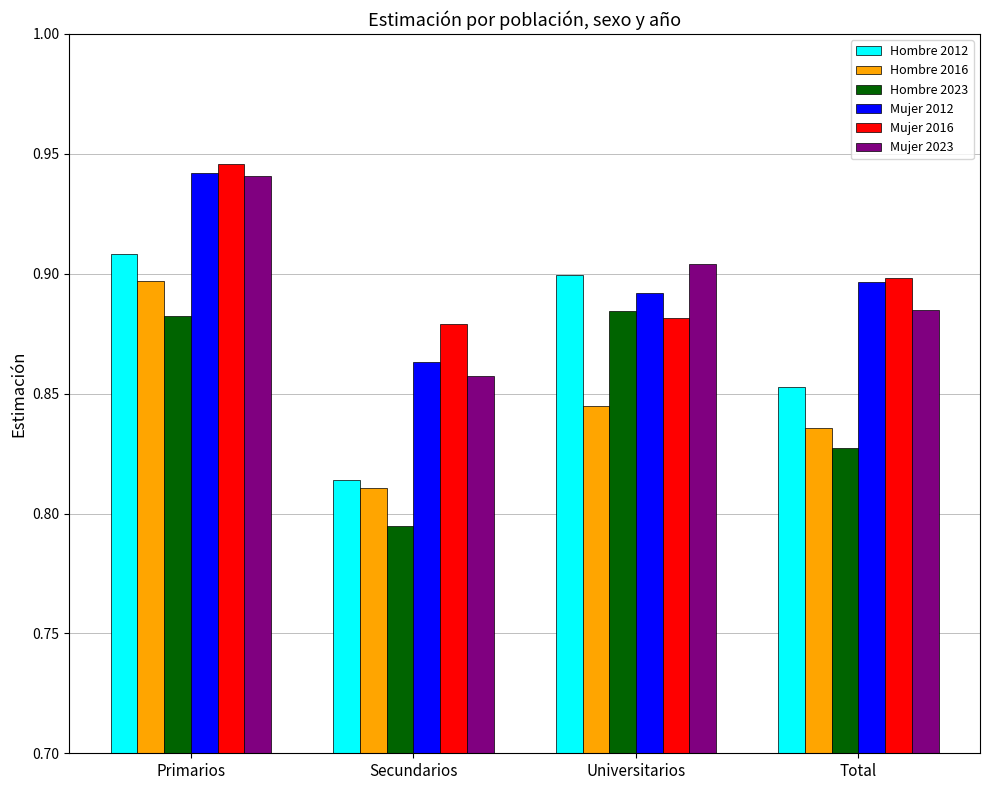

The value of Hombre 2023 at Primarios is 0.9. True or false?

True